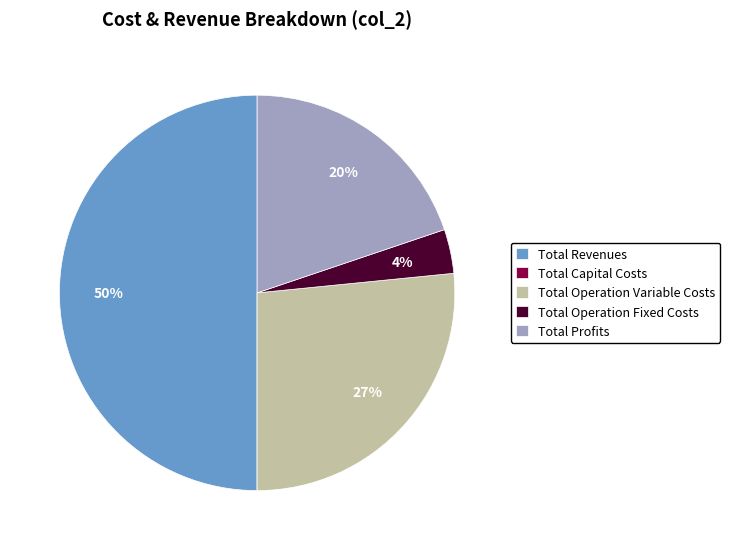

Which category has the biggest portion of the pie?

Total Revenues